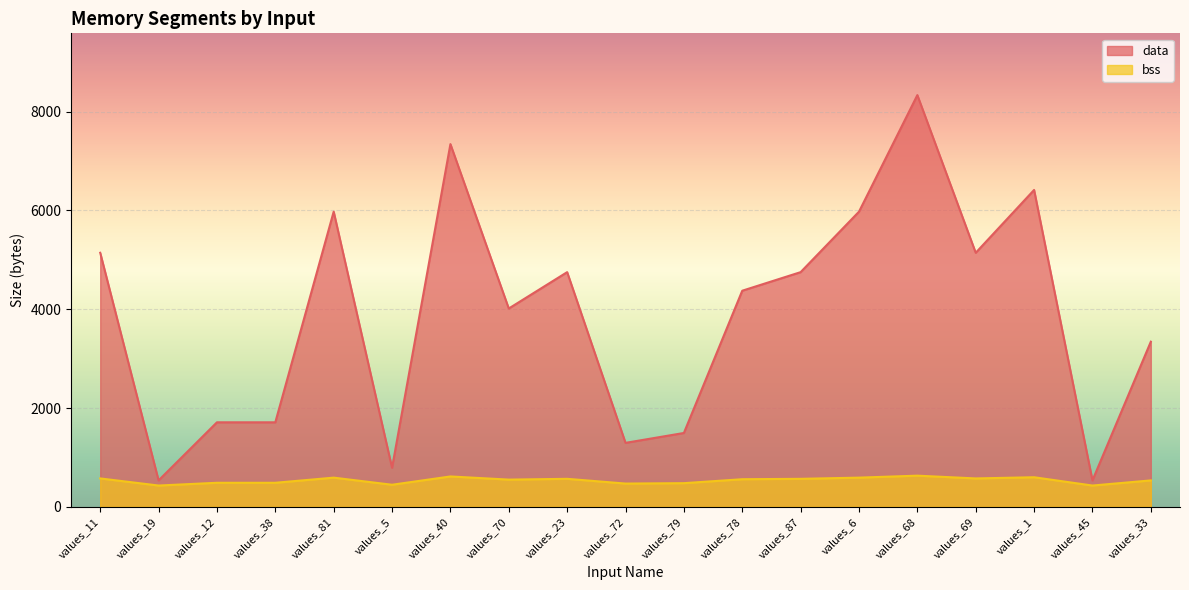

The value of bss at values_6 is 592. True or false?

True